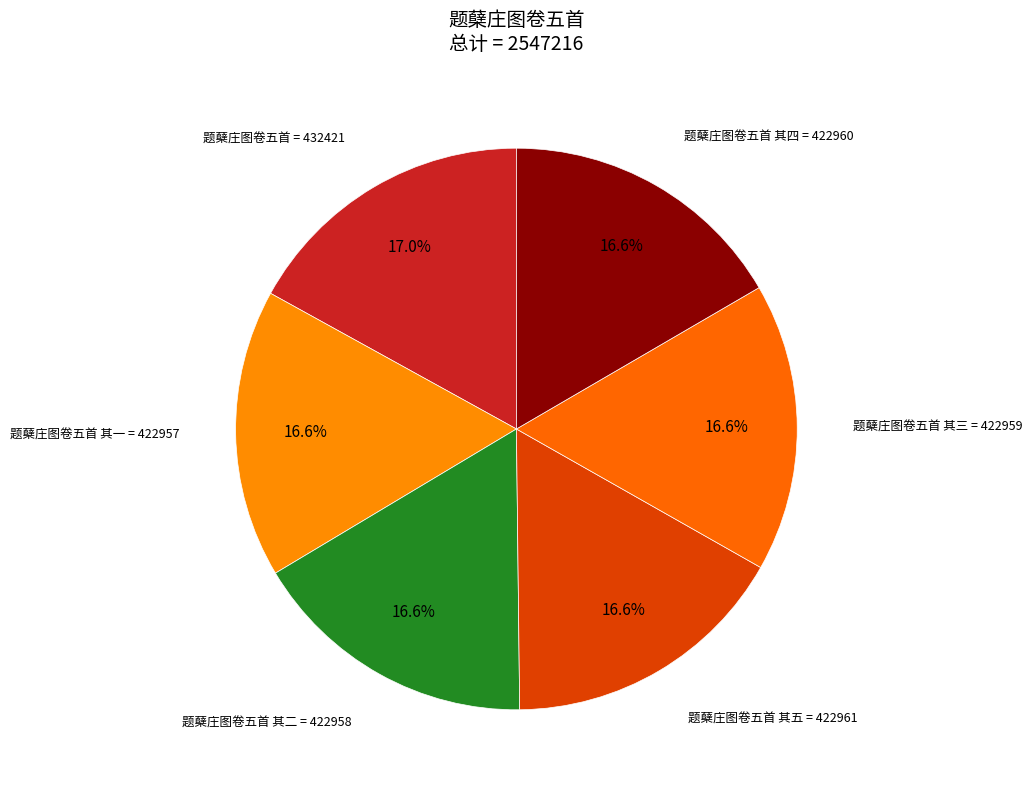

Count the number of slices in the pie.

6